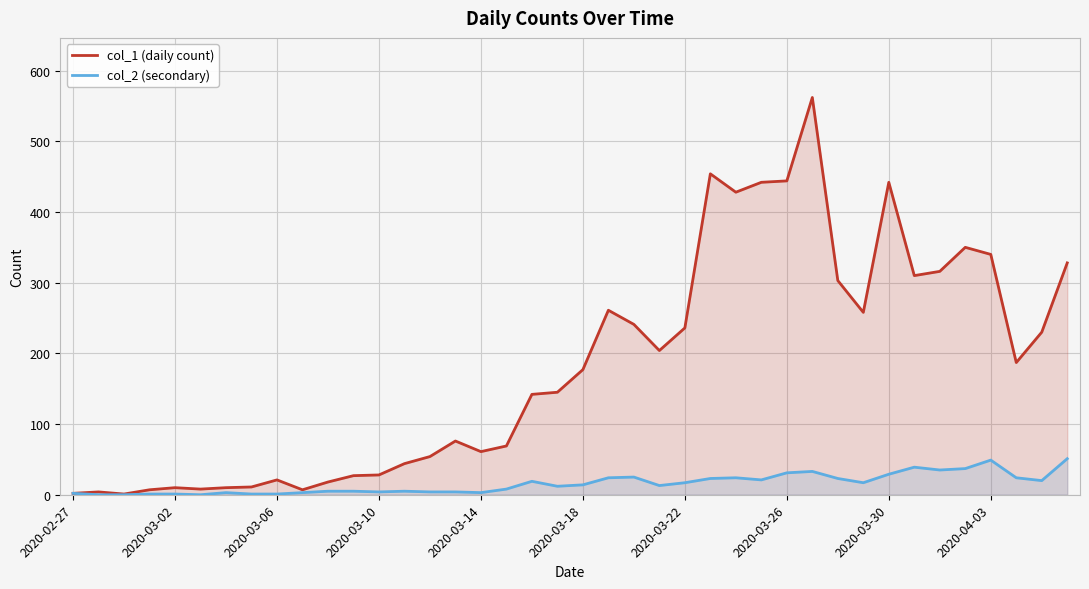

Rank the series by their average value, from highest to lowest.

col_1 (daily count), col_2 (secondary)